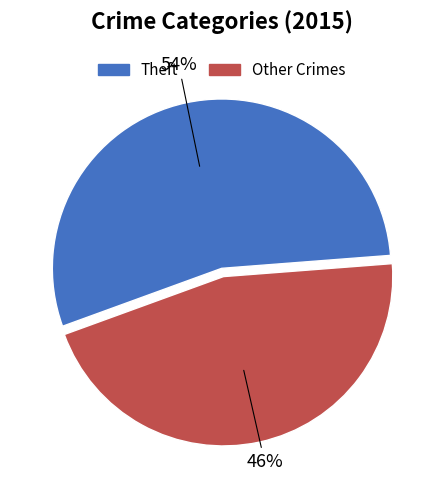

Does any single category account for the majority?

Yes